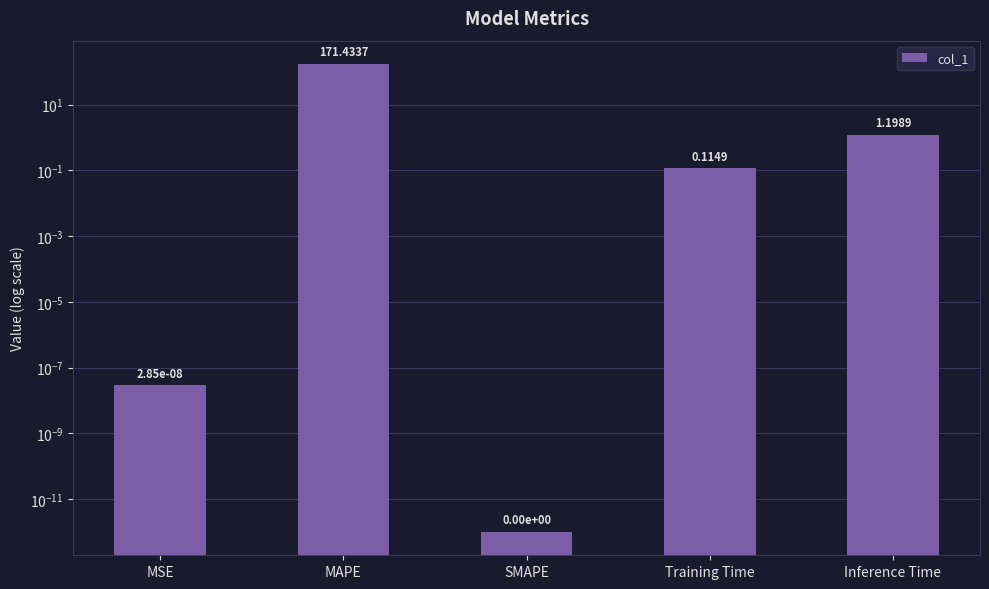

Which has a higher value, Inference Time or MAPE?

MAPE